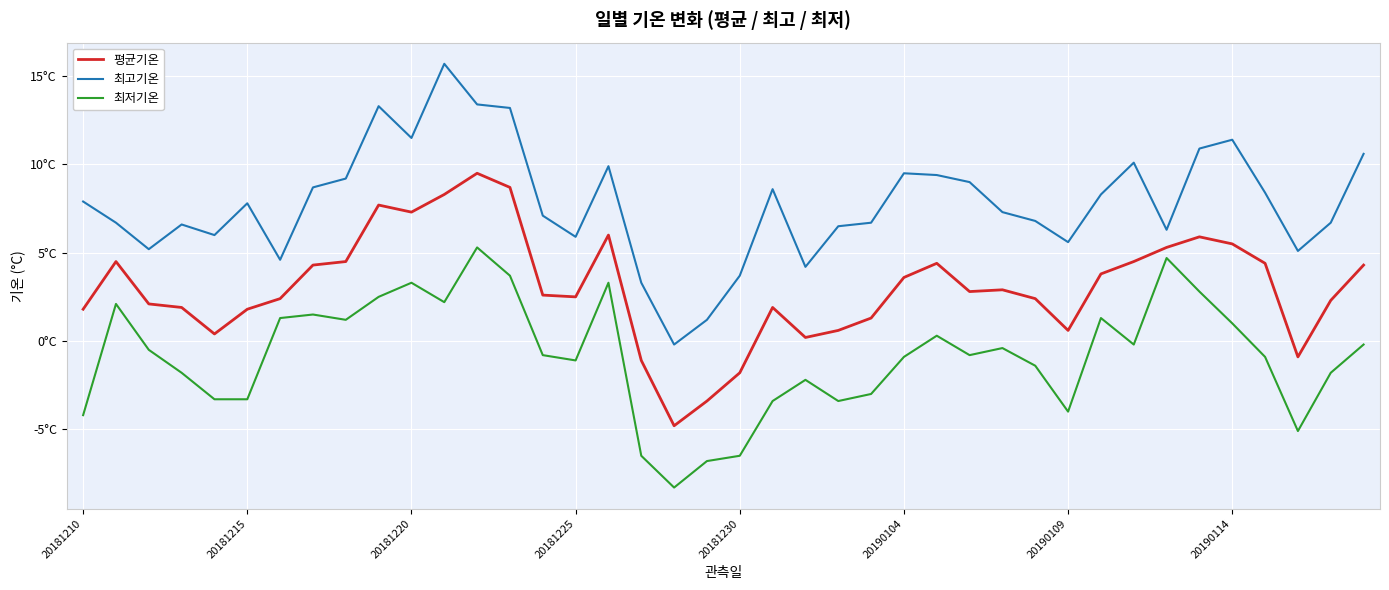

Reading left to right, what are all the values shown in this chart?

평균기온: 1.8	4.5	2.1	1.9	0.4	1.8	2.4	4.3	4.5	7.7	7.3	8.3	9.5	8.7	2.6	2.5	6.0	-1.1	-4.8	-3.4	-1.8	1.9	0.2	0.6	1.3	3.6	4.4	2.8	2.9	2.4	0.6	3.8	4.5	5.3	5.9	5.5	4.4	-0.9	2.3	4.3
최고기온: 7.9	6.7	5.2	6.6	6.0	7.8	4.6	8.7	9.2	13.3	11.5	15.7	13.4	13.2	7.1	5.9	9.9	3.3	-0.2	1.2	3.7	8.6	4.2	6.5	6.7	9.5	9.4	9.0	7.3	6.8	5.6	8.3	10.1	6.3	10.9	11.4	8.4	5.1	6.7	10.6
최저기온: -4.2	2.1	-0.5	-1.8	-3.3	-3.3	1.3	1.5	1.2	2.5	3.3	2.2	5.3	3.7	-0.8	-1.1	3.3	-6.5	-8.3	-6.8	-6.5	-3.4	-2.2	-3.4	-3.0	-0.9	0.3	-0.8	-0.4	-1.4	-4.0	1.3	-0.2	4.7	2.8	1.0	-0.9	-5.1	-1.8	-0.2